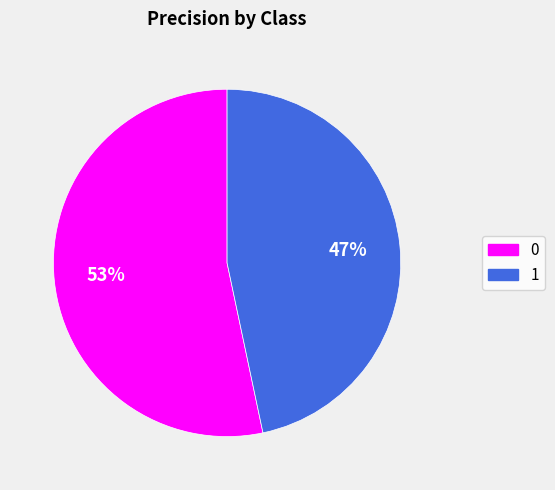

To the nearest percent, what is the combined percentage of 0 and 1?

100%